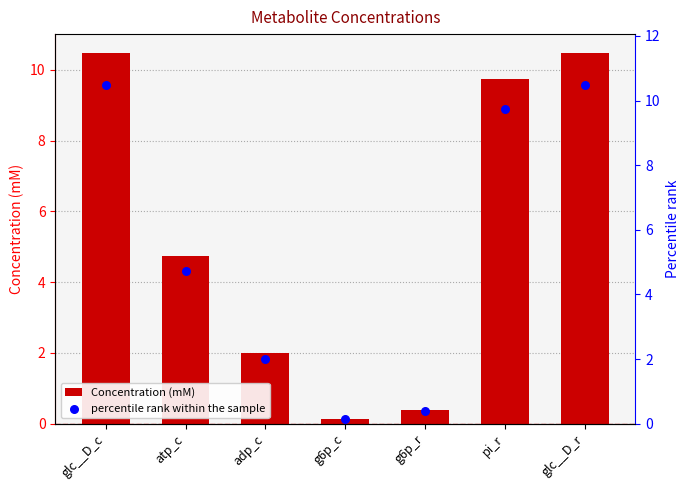

Which series reaches the maximum Y coordinate?

Concentration (mM)